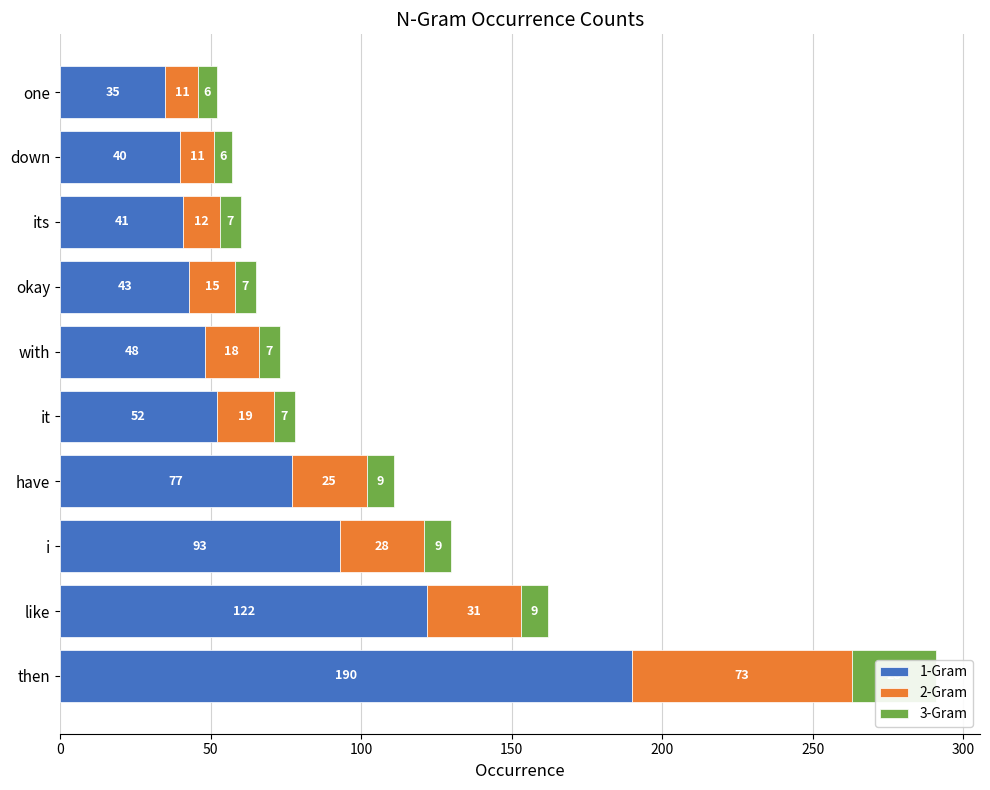

Is it true that 1-Gram equals 190 at then?

True